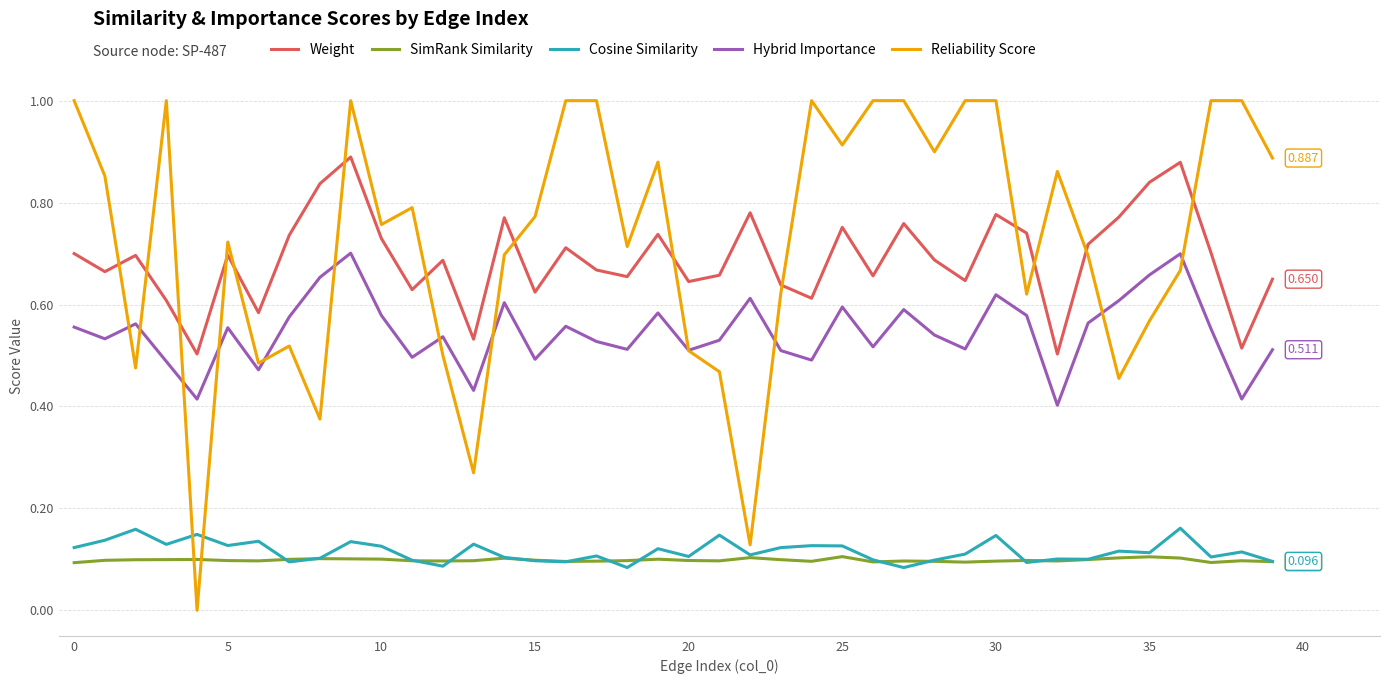

Count the Hybrid Importance values in the range 0 to 1.

40